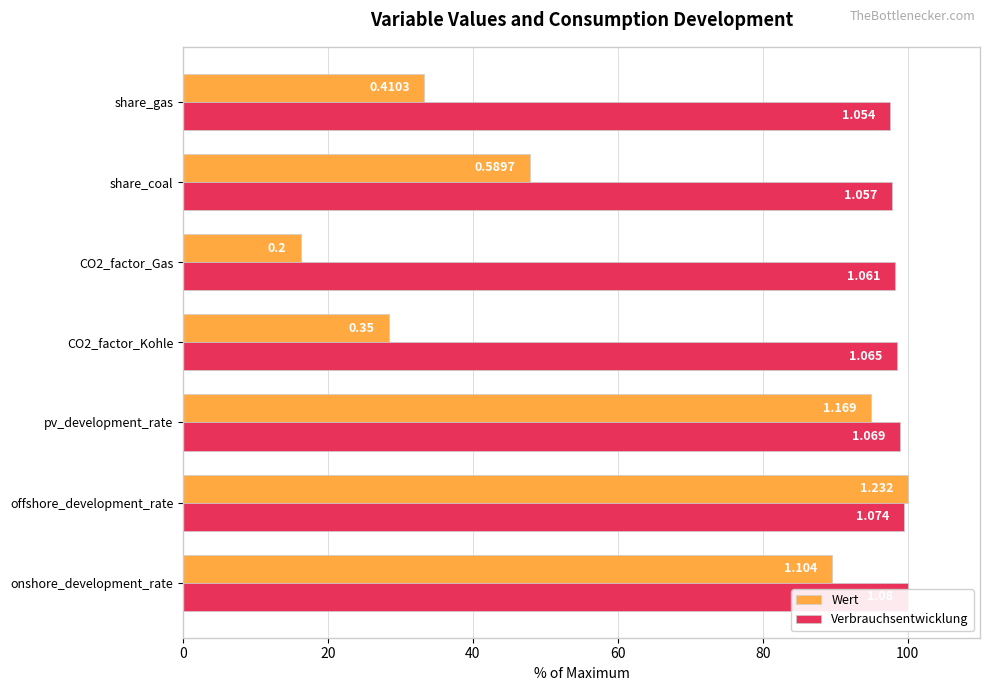

Rank the series by their average value, from highest to lowest.

Verbrauchsentwicklung, Wert